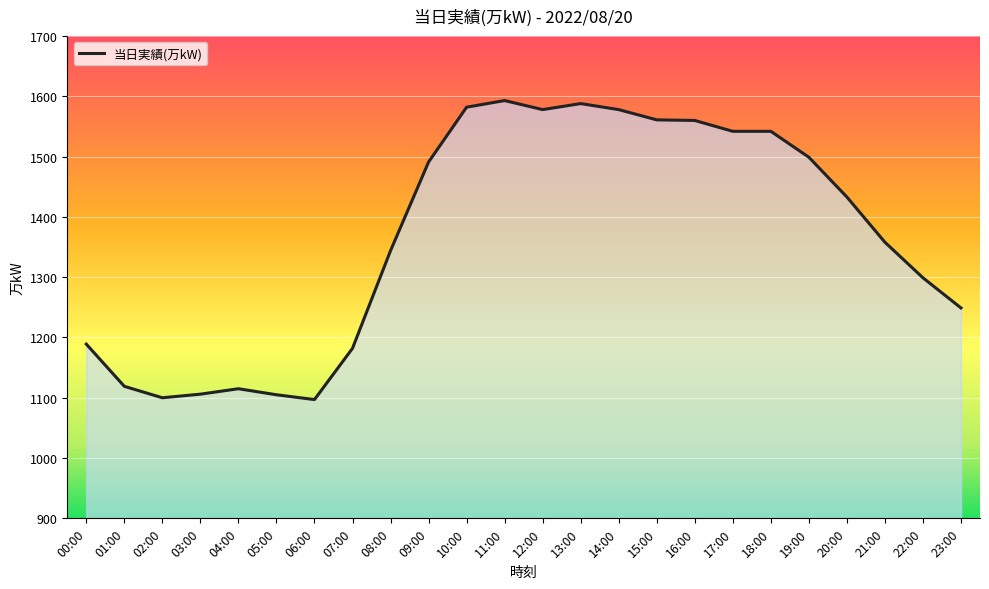

Which has a higher value, 00:00 or 21:00?

21:00